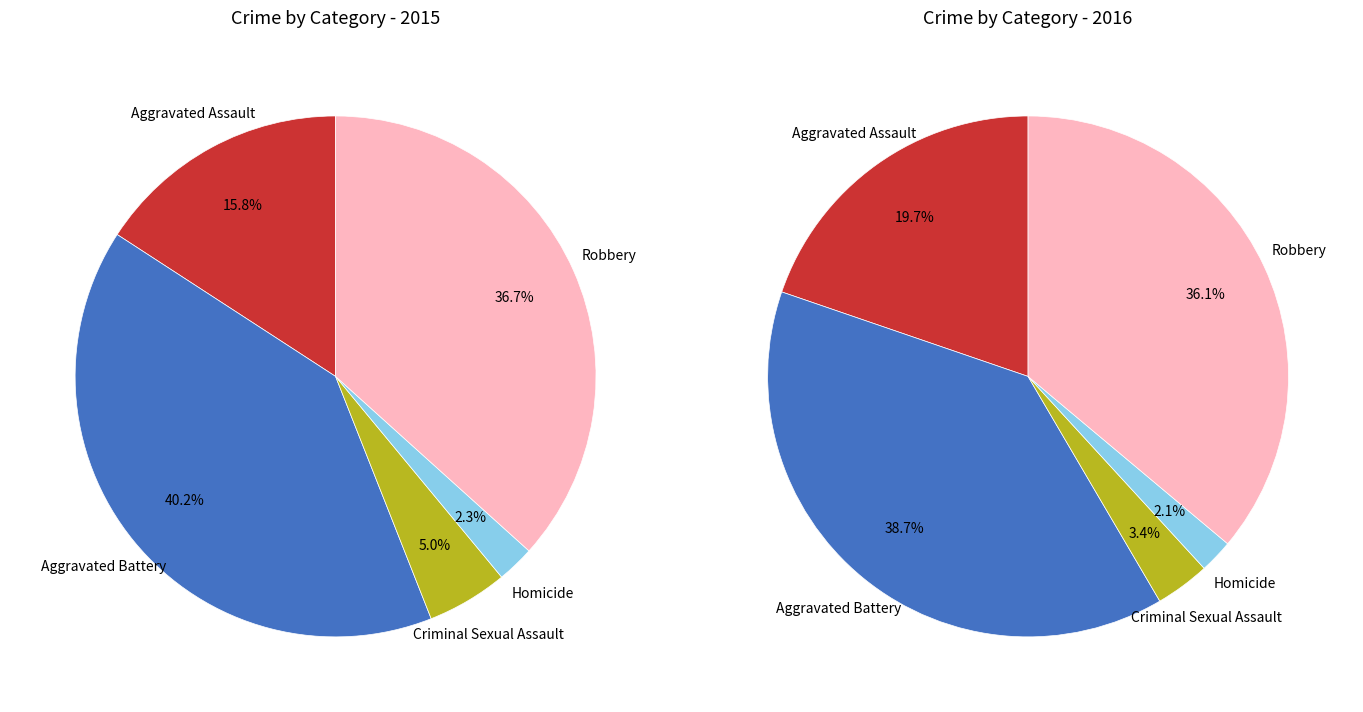

Which category has the smallest portion of the pie?

Homicide